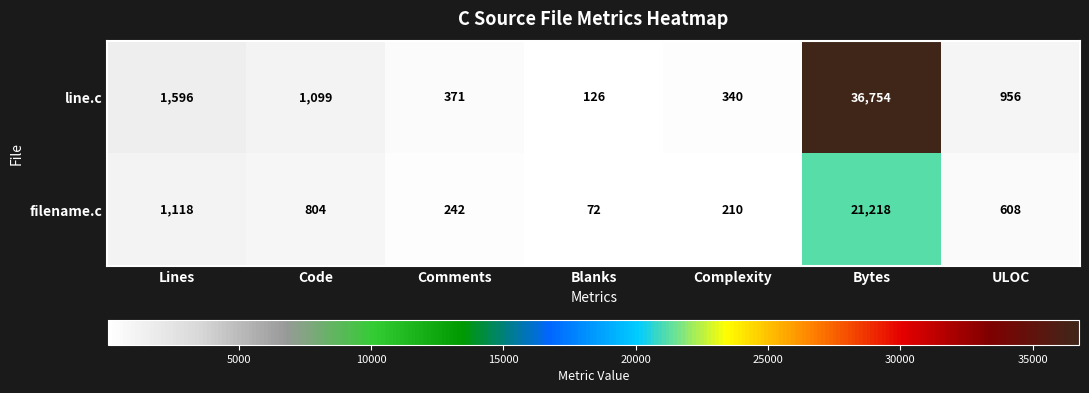

The line.c series shows 2677 at Lines. True or false?

False